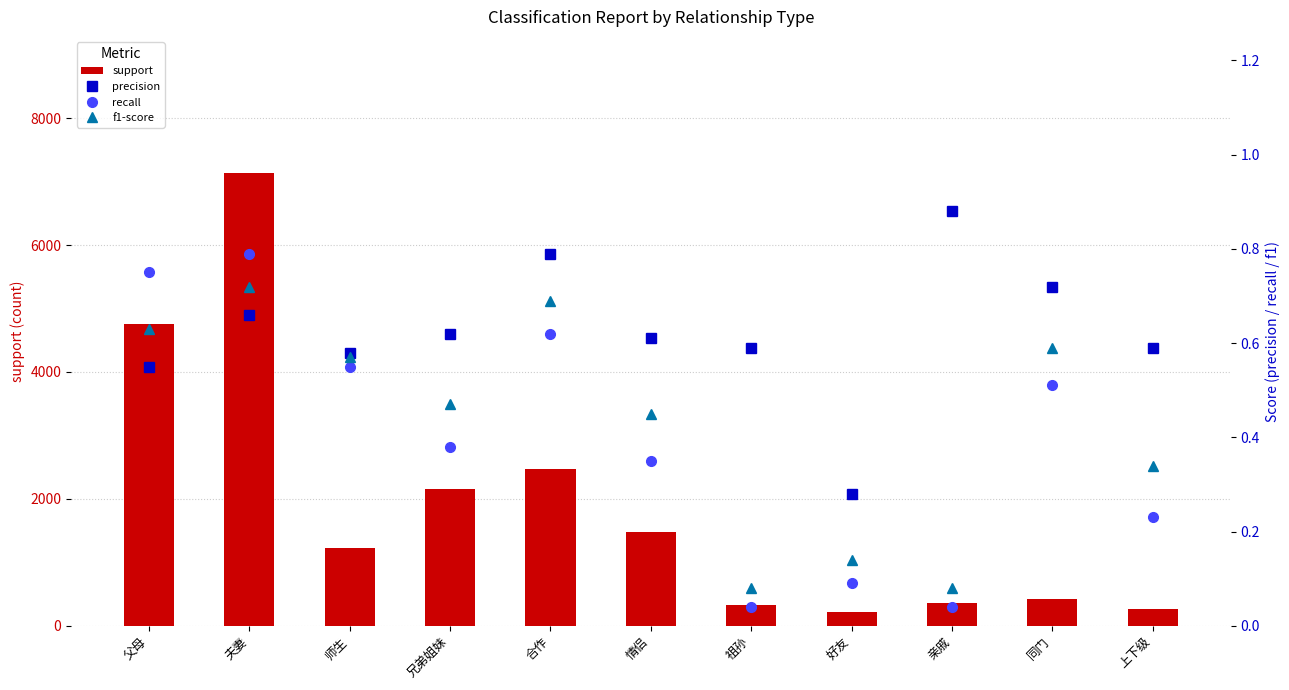

Which series has the largest total across all categories?

support